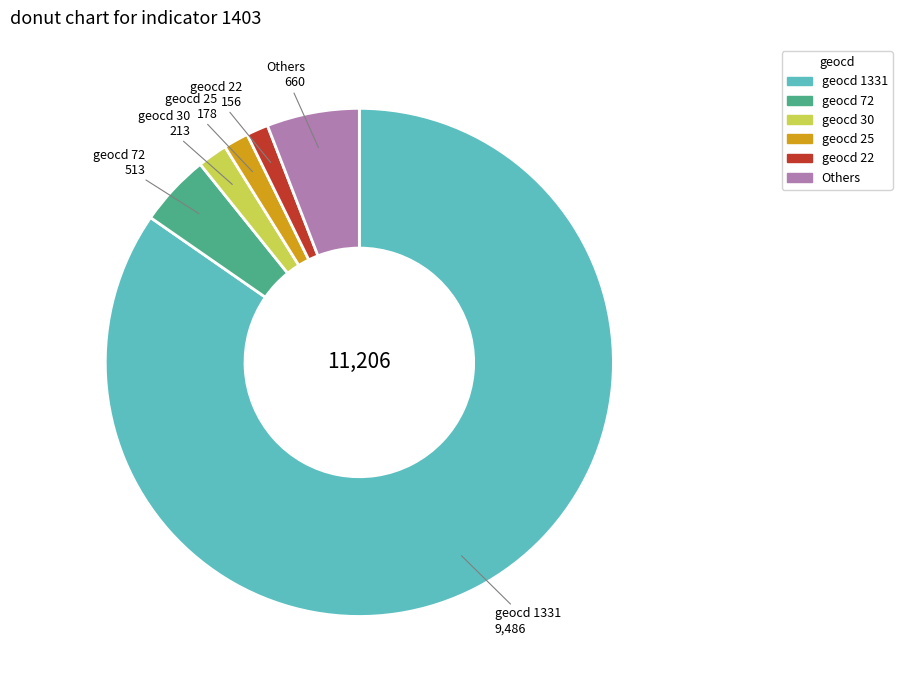

How many slices are in this pie chart?

6